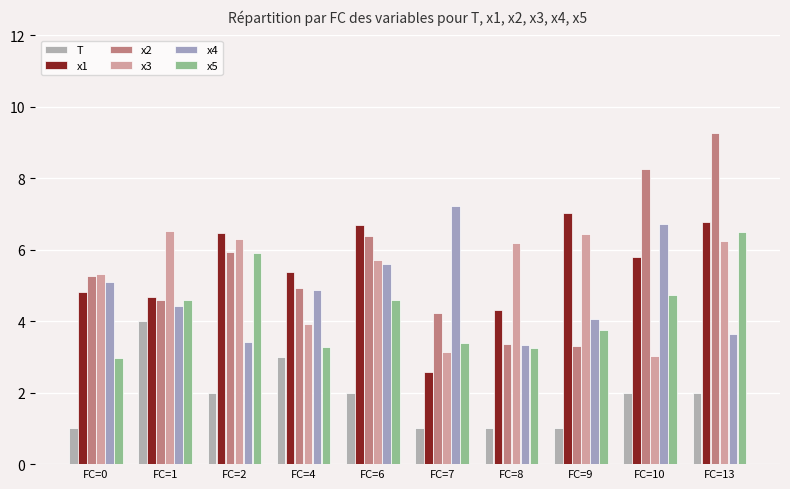

The value of x2 at FC=2 is 5.9. True or false?

True